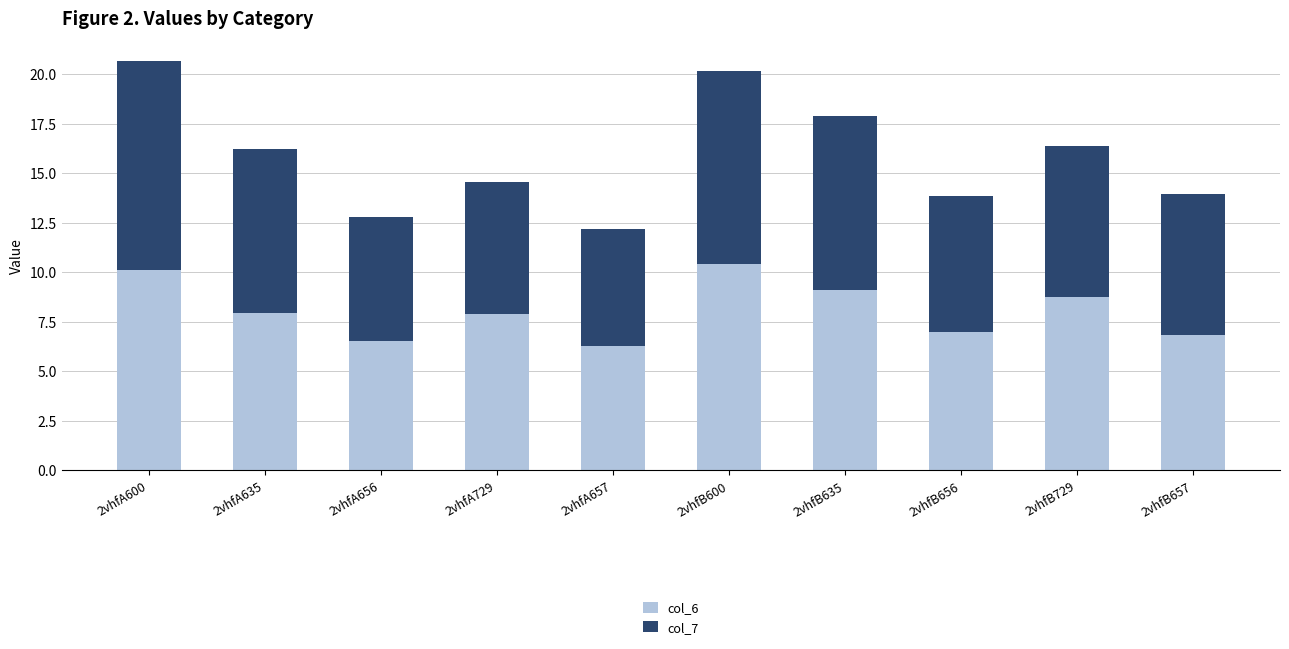

What is the minimum value for col_6?

6.3